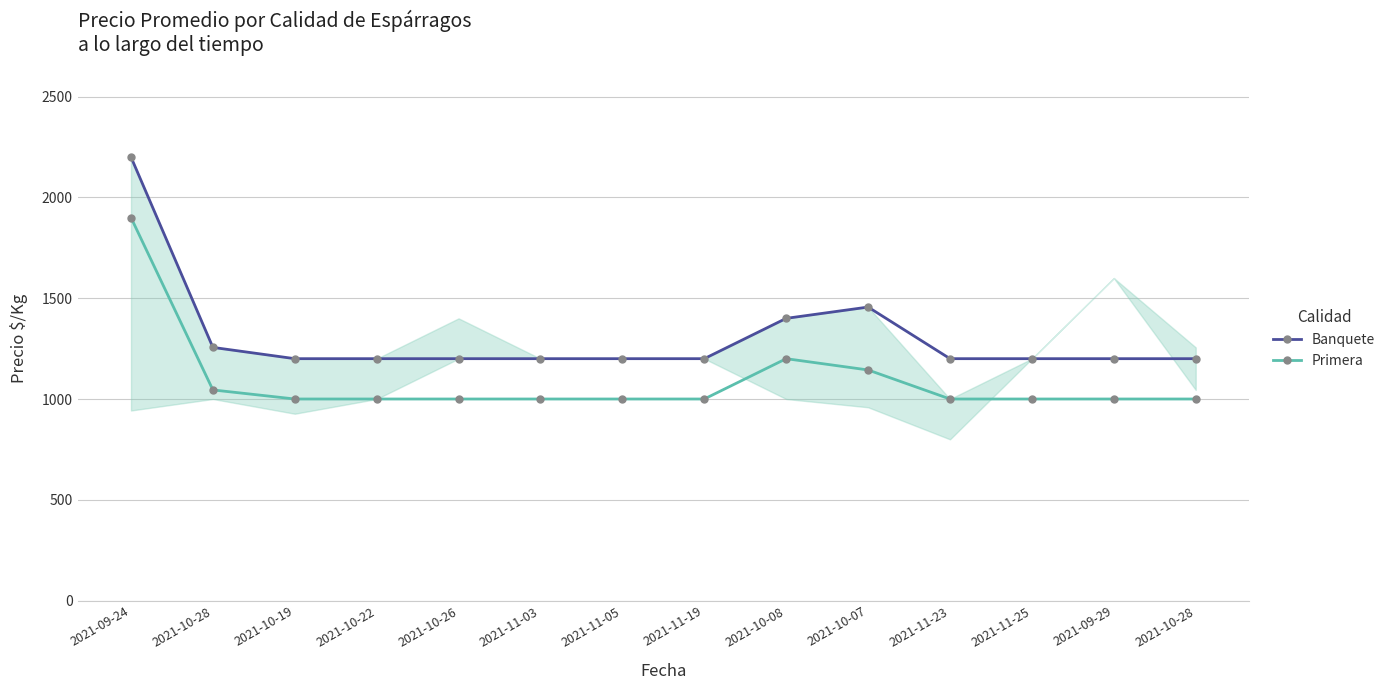

Reading right to left, transcribe all the data shown in this chart.

Banquete: 2021-10-28=1200	2021-09-29=1200	2021-11-25=1200	2021-11-23=1200	2021-10-07=1456	2021-10-08=1400	2021-11-19=1200	2021-11-05=1200	2021-11-03=1200	2021-10-26=1200	2021-10-22=1200	2021-10-19=1200	2021-10-28=1256	2021-09-24=2200
Primera: 2021-10-28=1000	2021-09-29=1000	2021-11-25=1000	2021-11-23=1000	2021-10-07=1144	2021-10-08=1200	2021-11-19=1000	2021-11-05=1000	2021-11-03=1000	2021-10-26=1000	2021-10-22=1000	2021-10-19=1000	2021-10-28=1045	2021-09-24=1900